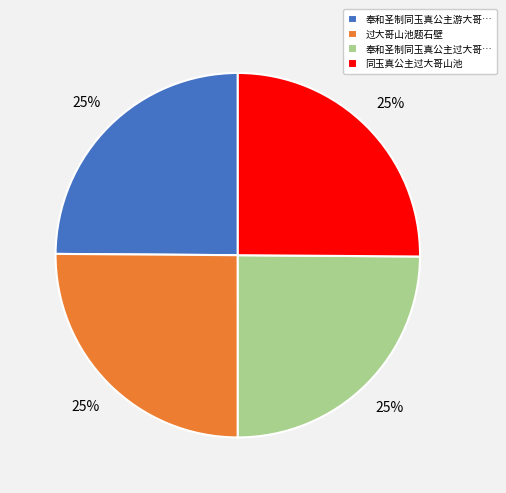

What is the ratio of the value at 同玉真公主过大哥山池 to the value at 奉和圣制同玉真公主游大哥…?

1.0